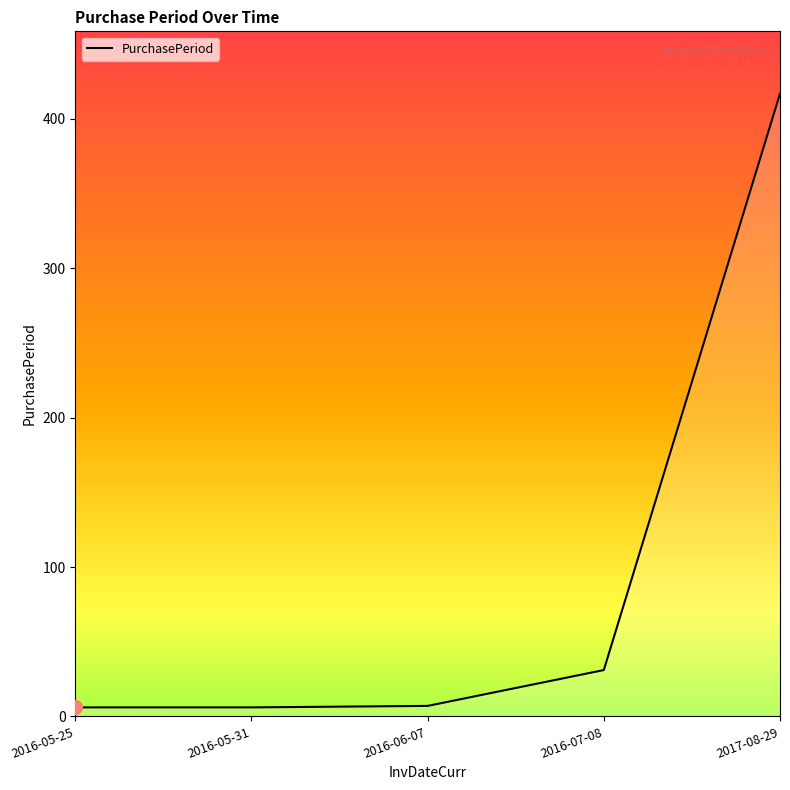

What is the difference between the second highest and minimum values?

25